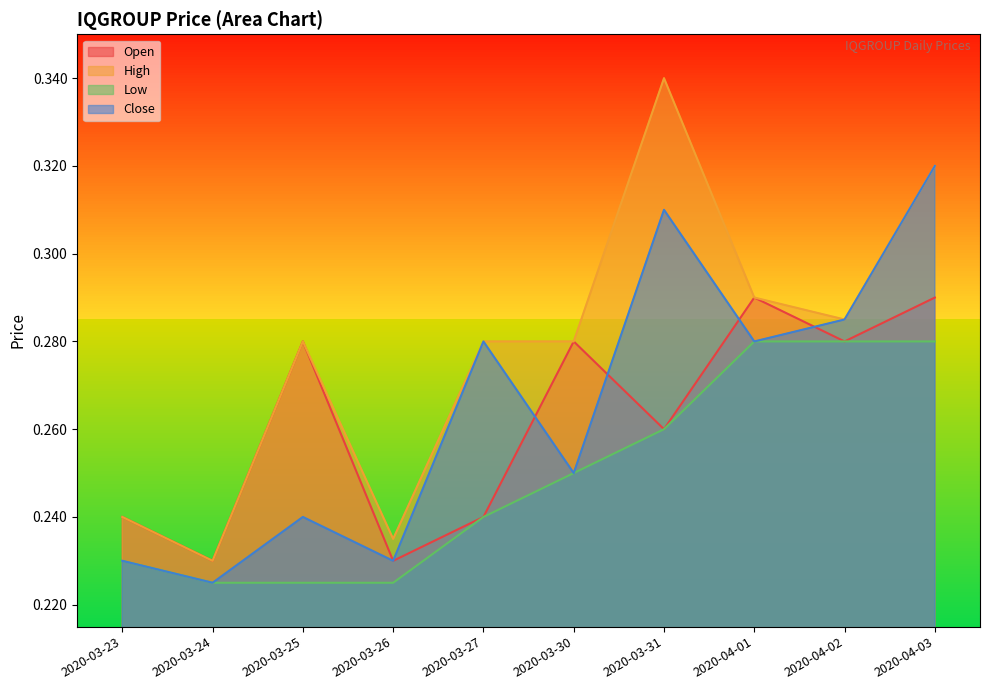

True or false: high and close intersect in this chart.

False